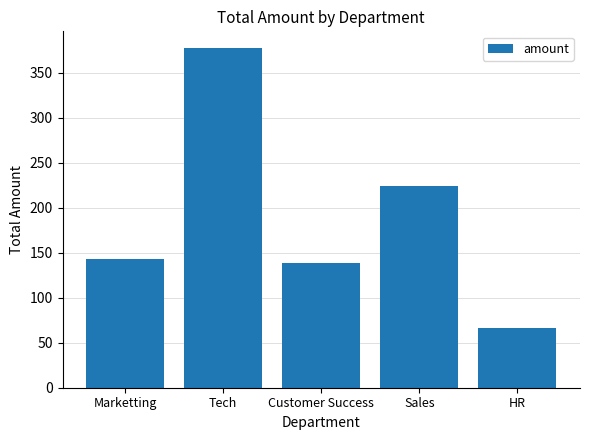

At which label is the value closest to 221?

Sales